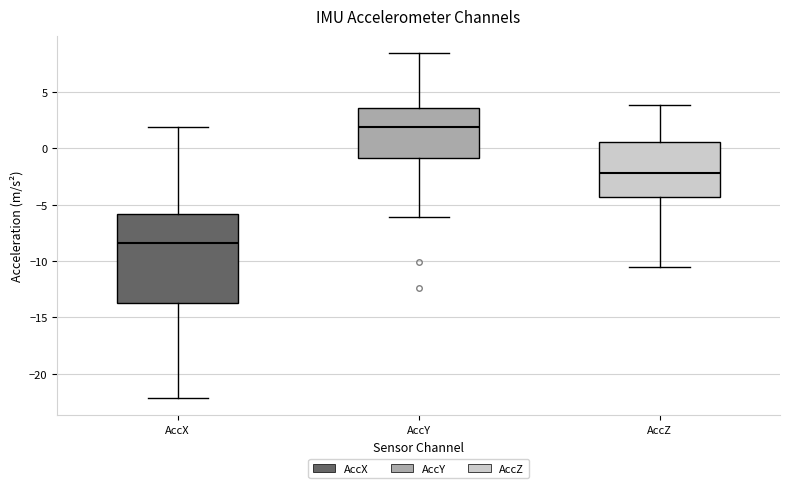

Which box is the tallest, from its lower edge to its upper edge?

AccX